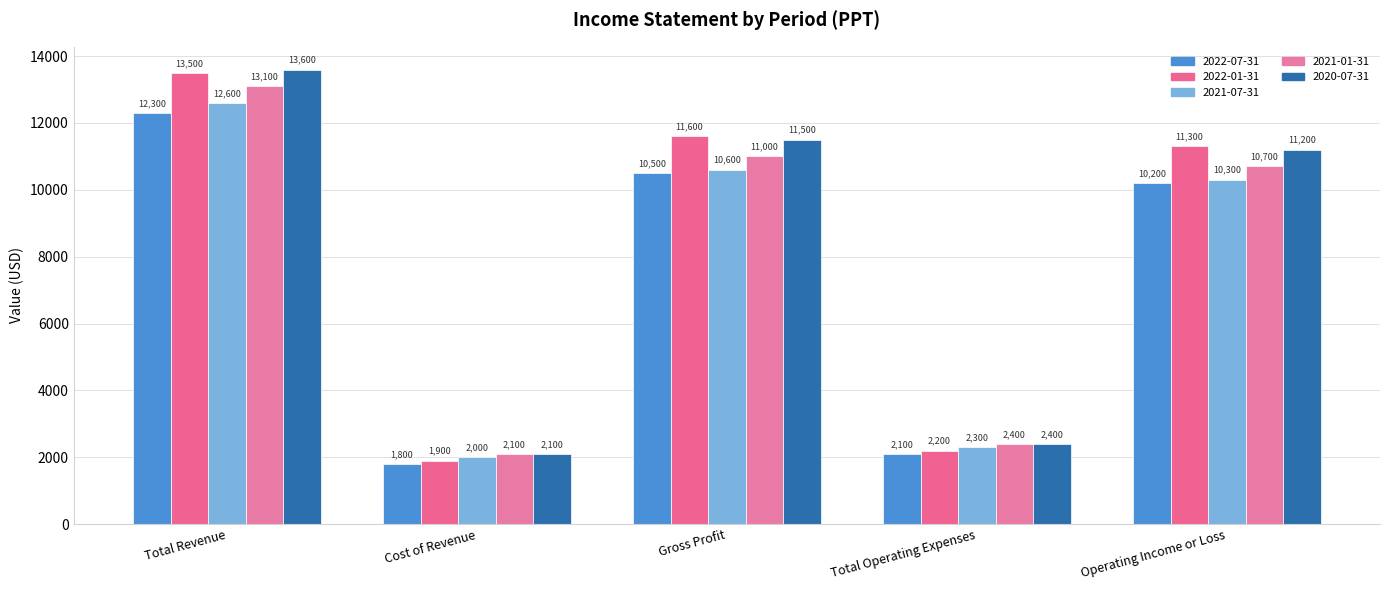

What is the difference between the highest and lowest values at Operating Income or Loss?

1100